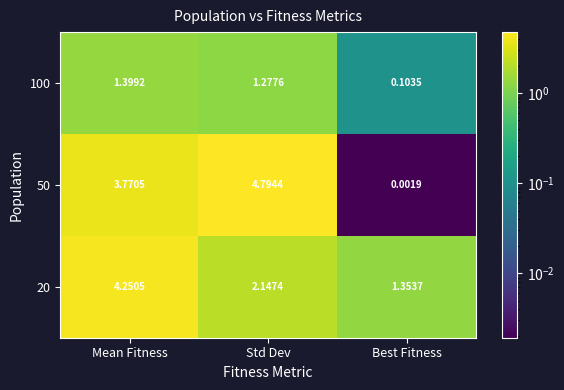

Which label corresponds to the smallest value in the chart?

Best Fitness